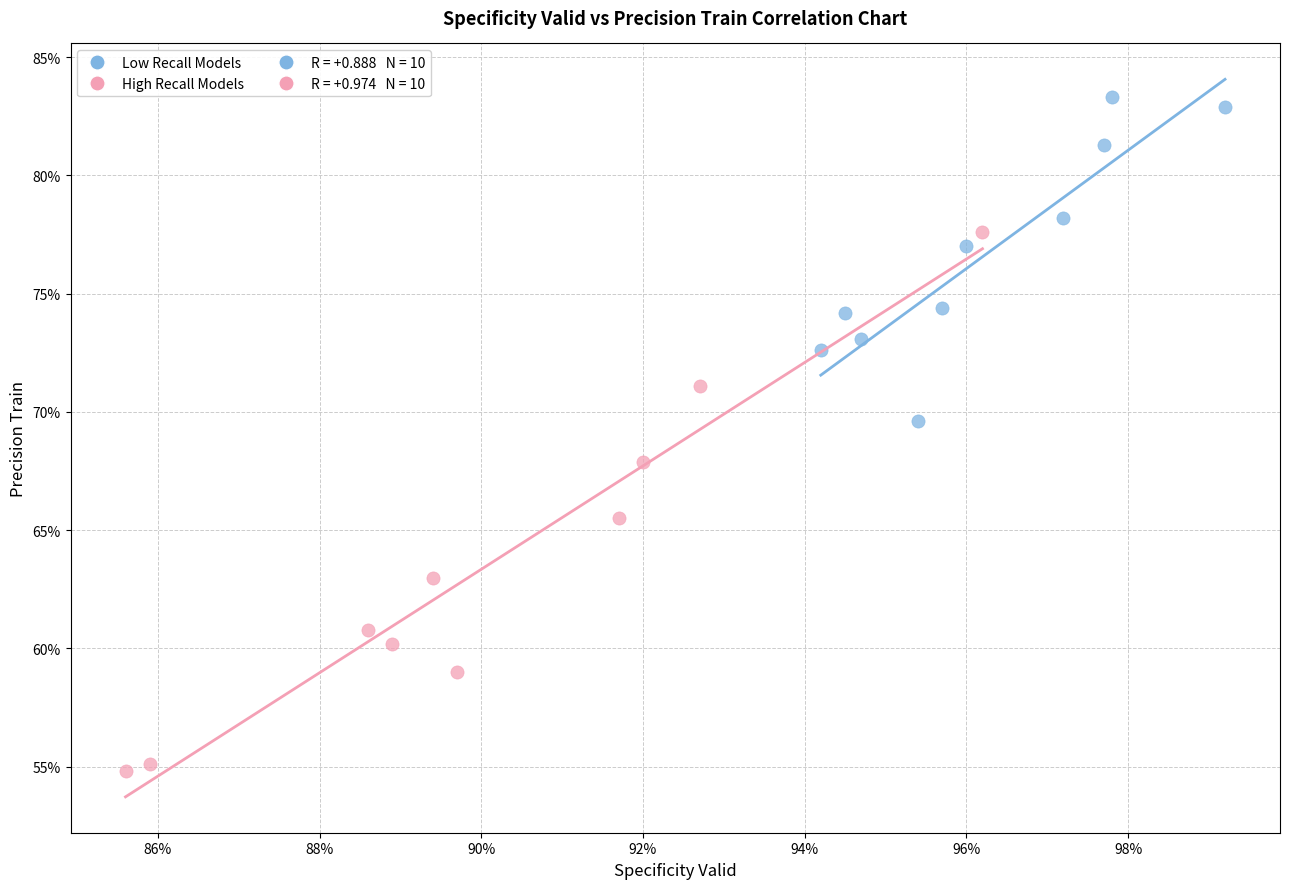

Which series contains the lowest Y value?

High Recall Models